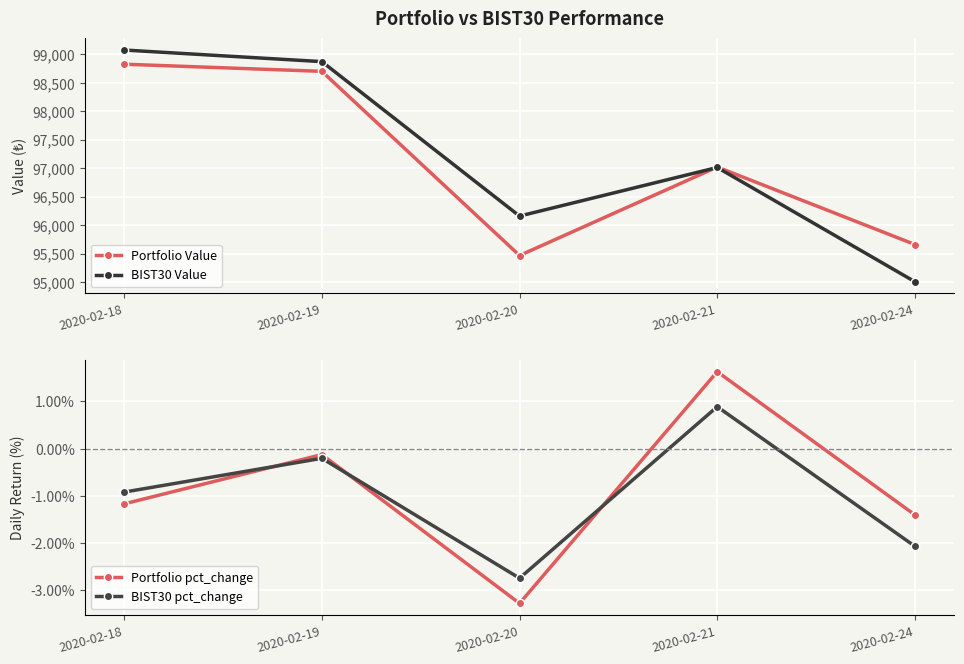

True or false: Portfolio pct_change and BIST30 Value intersect in this chart.

False